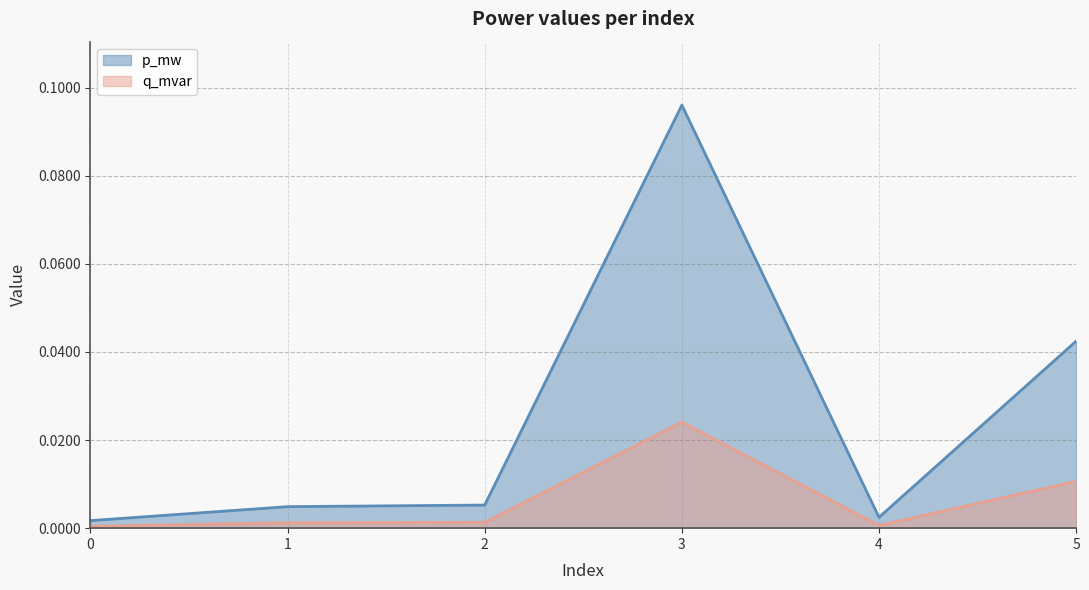

True or false: p_mw has a value of 0.1 at 3.

False